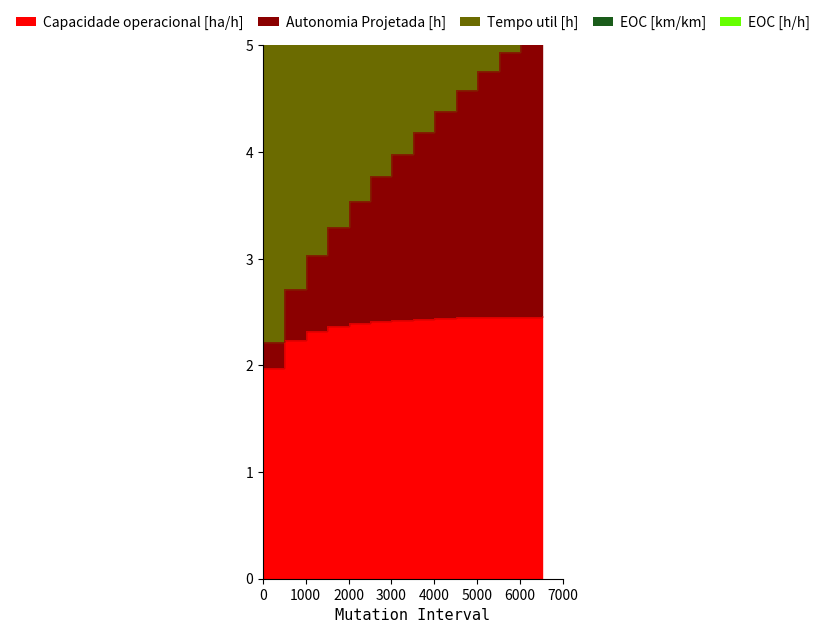

List the series in order of their peak value, lowest first.

EOC [km/km], EOC [h/h], Capacidade operacional [ha/h], Autonomia Projetada [h], Tempo util [h]